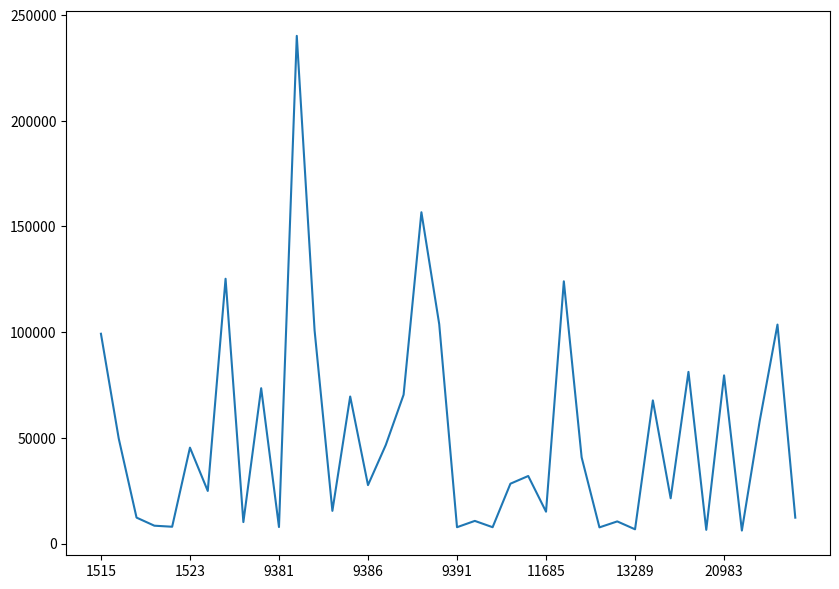

How many interior local valleys (lower than both neighbors) does the data have?

14